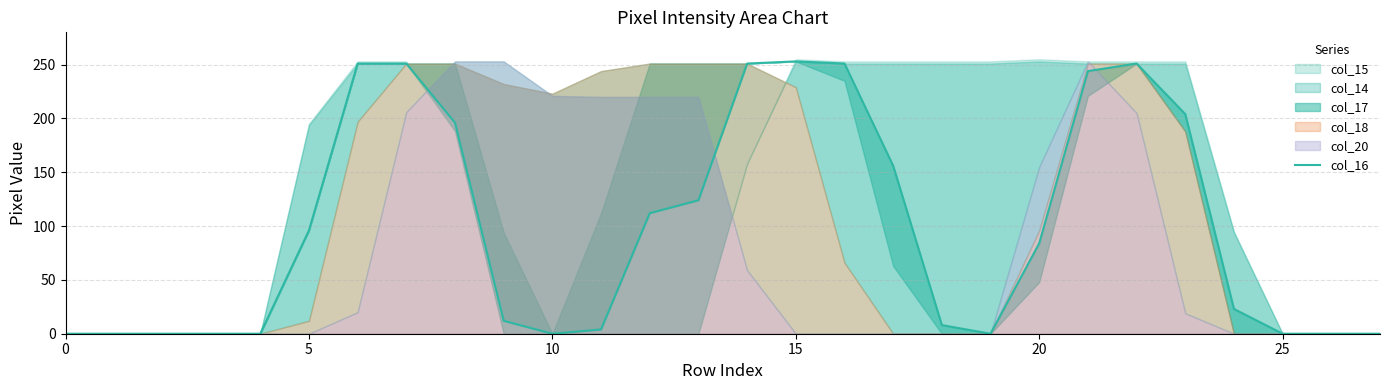

What is the value of the 8th point from the left?

251